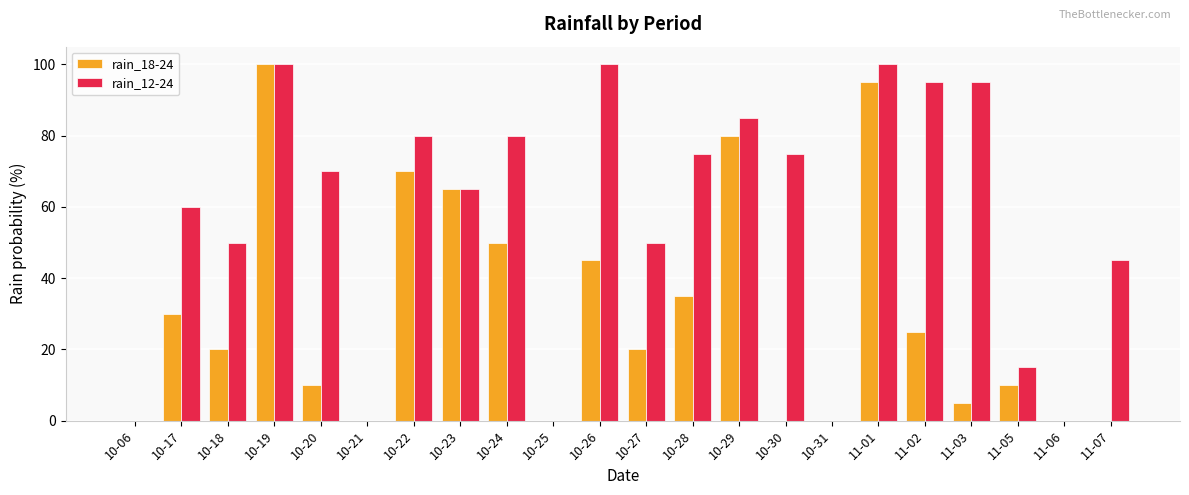

Is it true that rain_12-24 equals 50 at 10-27?

True